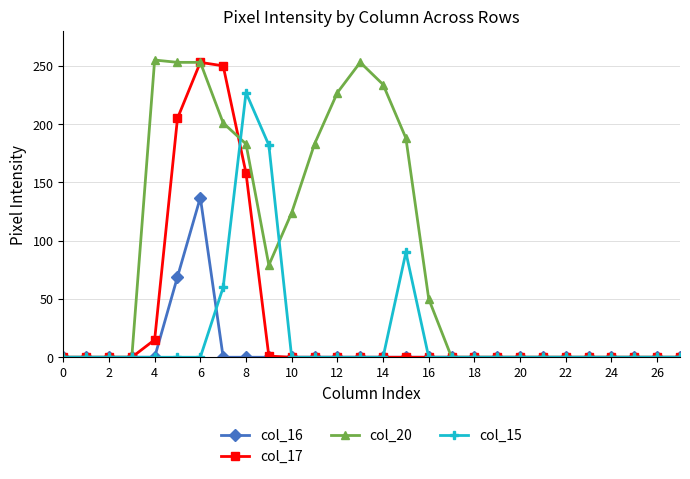

True or false: col_15 has more than 1 interior local peaks.

True